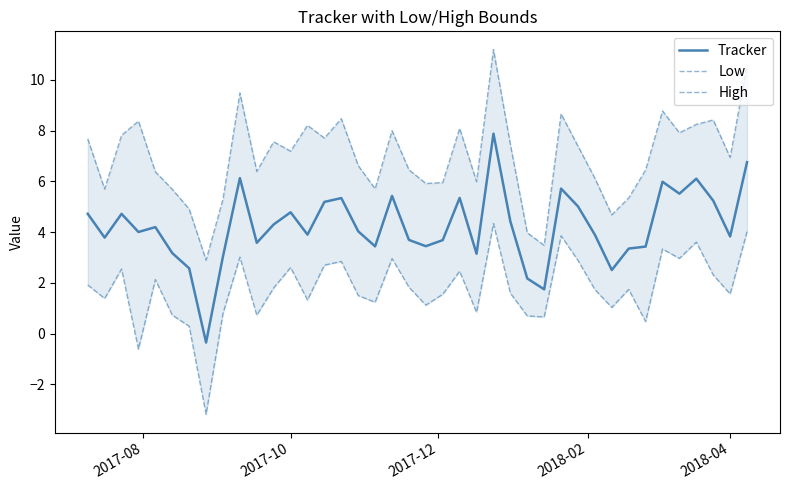

What is the average value of the Low series?

1.8